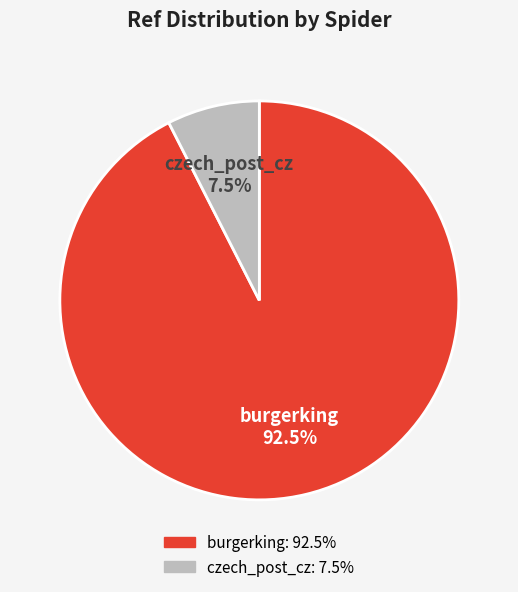

What is the majority slice?

burgerking